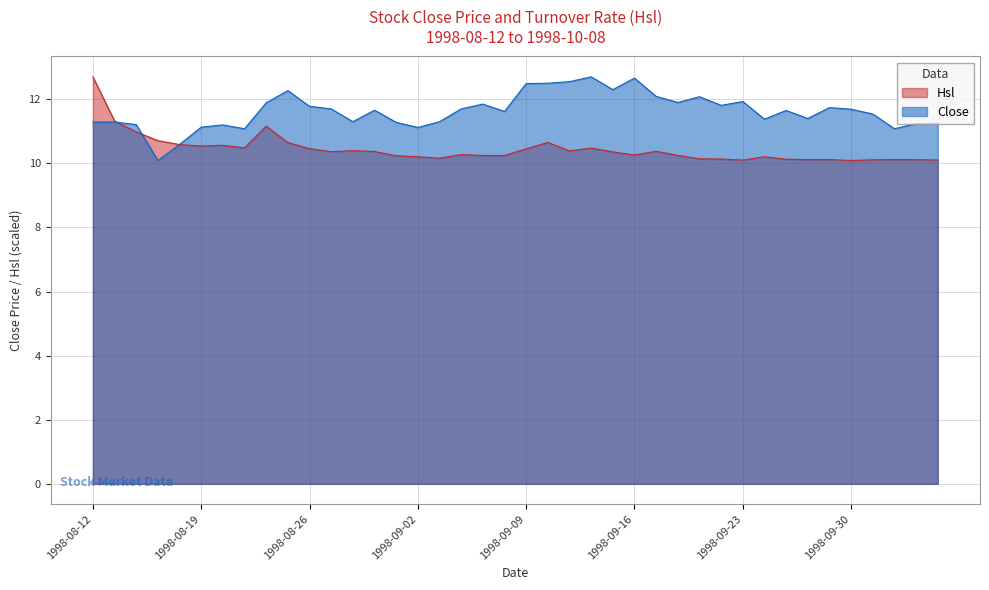

At 1998-09-03, list the series in order from smallest to largest.

Hsl, Close